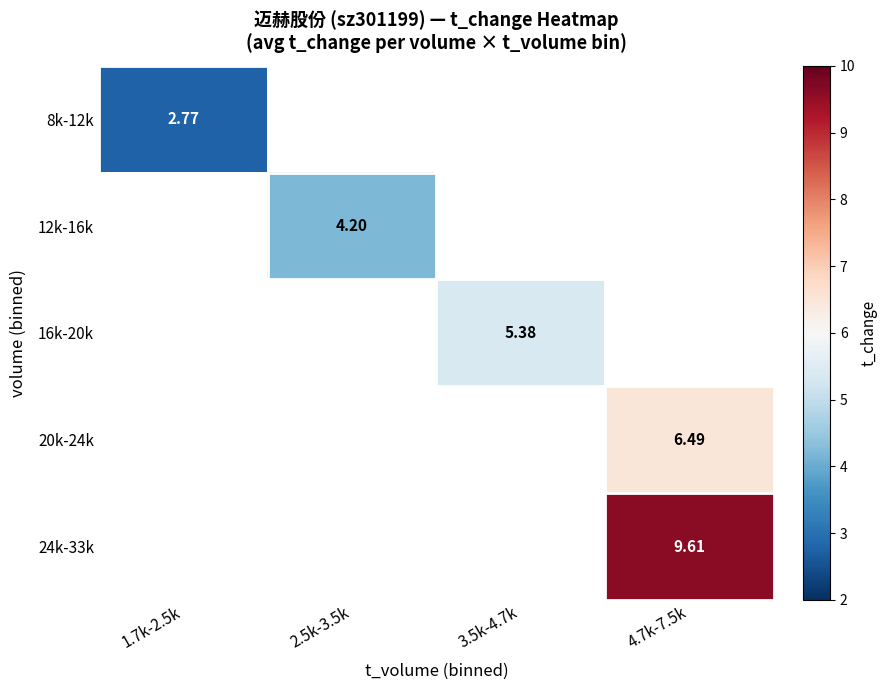

Where is 8k-12k nearest to the value 2?

1.7k-2.5k